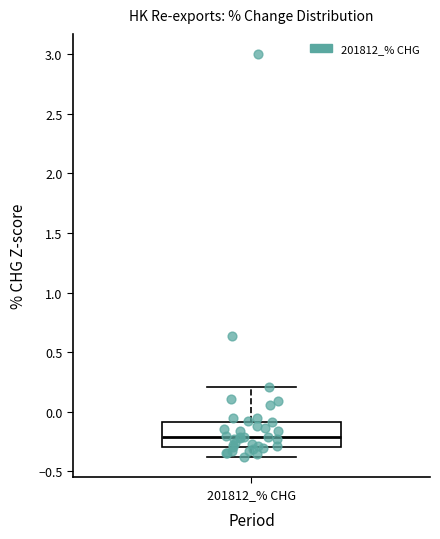

Read this box plot against the y-axis: the position of the median line, the range covered by the box, and the ends of both whiskers. The values are not printed on the chart, so give them approximately, as read against the axis.

median -0.2, box -0.3 to -0.1, whiskers -0.4 to 0.2